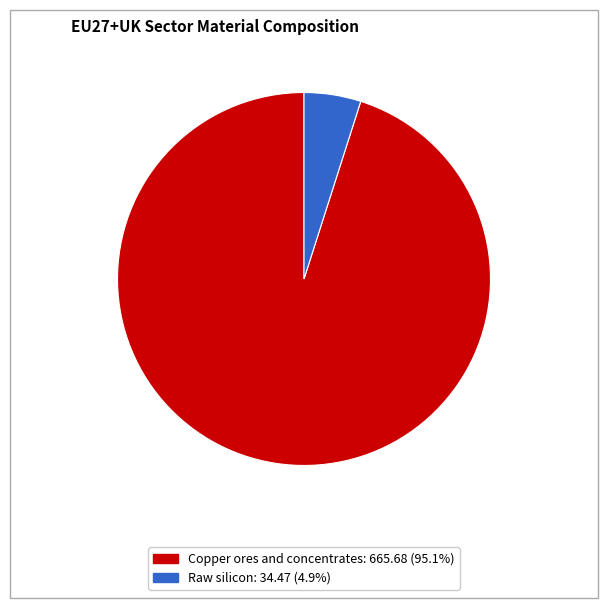

Combined, do Raw silicon: 34.47 (4.9%) and Copper ores and concentrates: 665.68 (95.1%) account for over 50%?

Yes